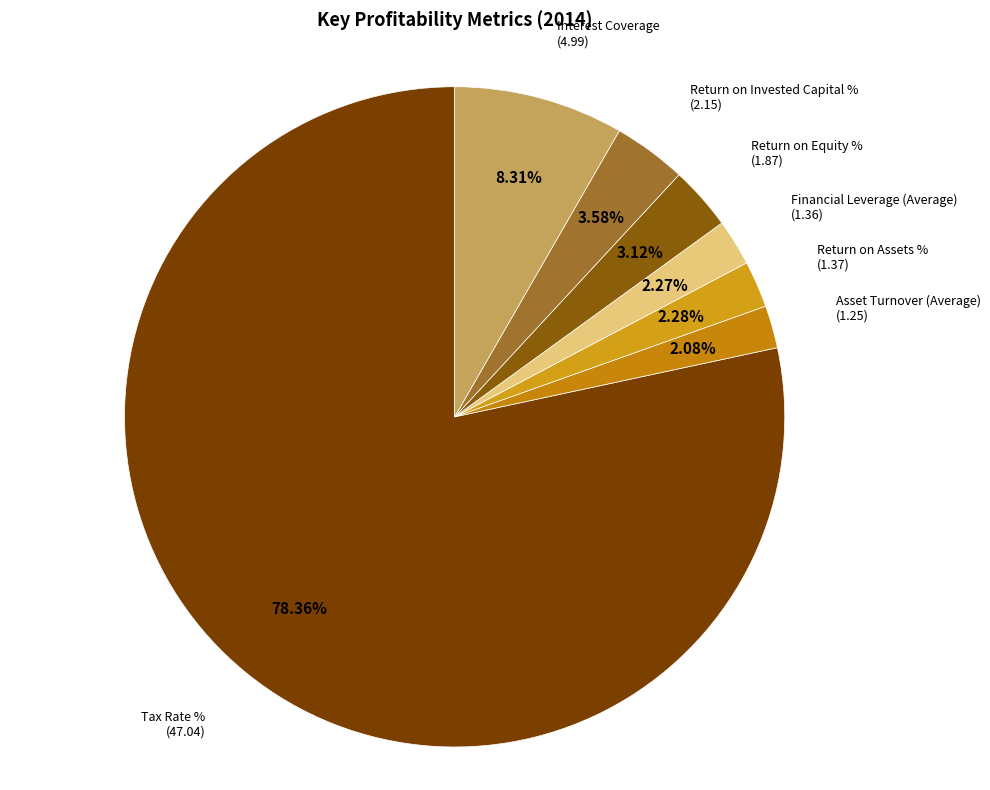

How many segments does this pie chart have?

7